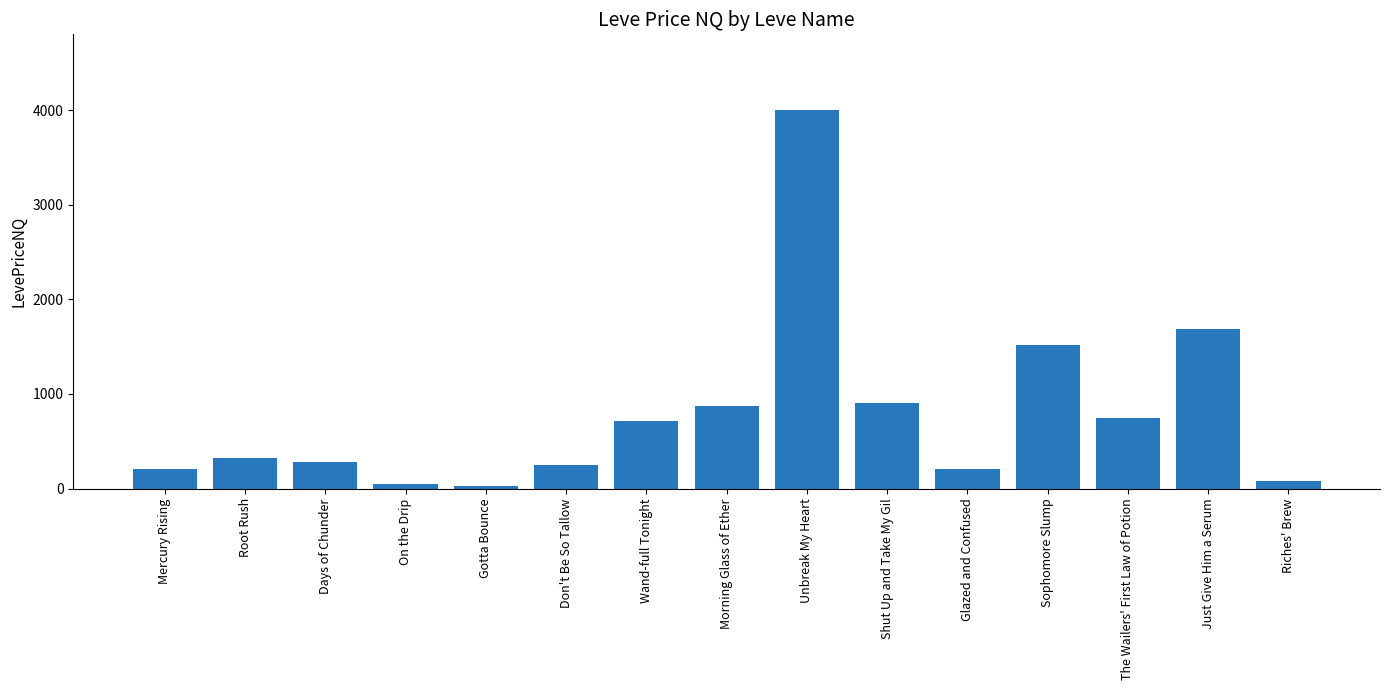

What is the value of the 14th bar from the left?

1681.8